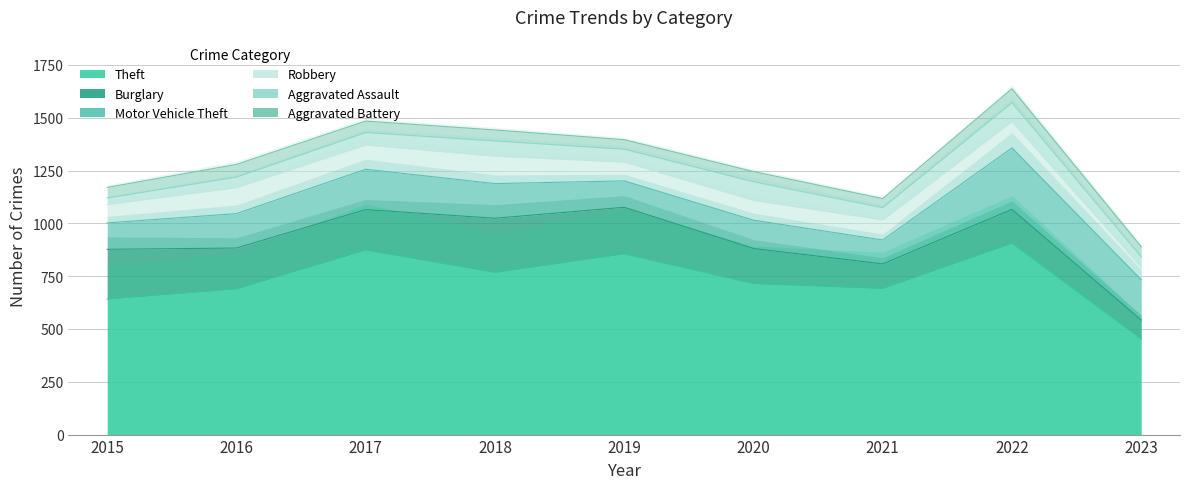

What are all the series names shown in the legend?

Theft, Burglary, Motor Vehicle Theft, Robbery, Aggravated Assault, Aggravated Battery